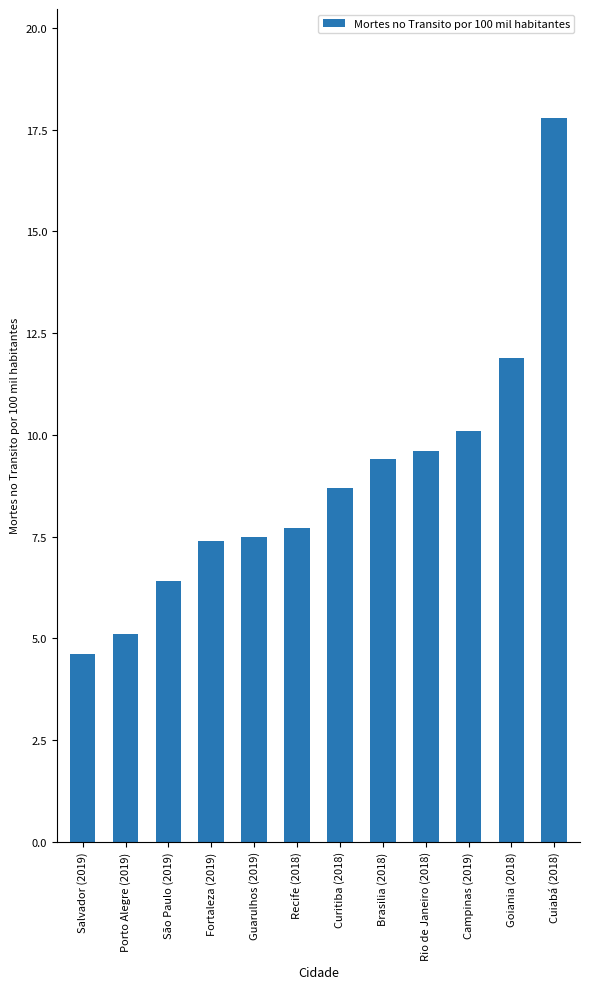

What is the value of the 5th bar from the left?

7.5